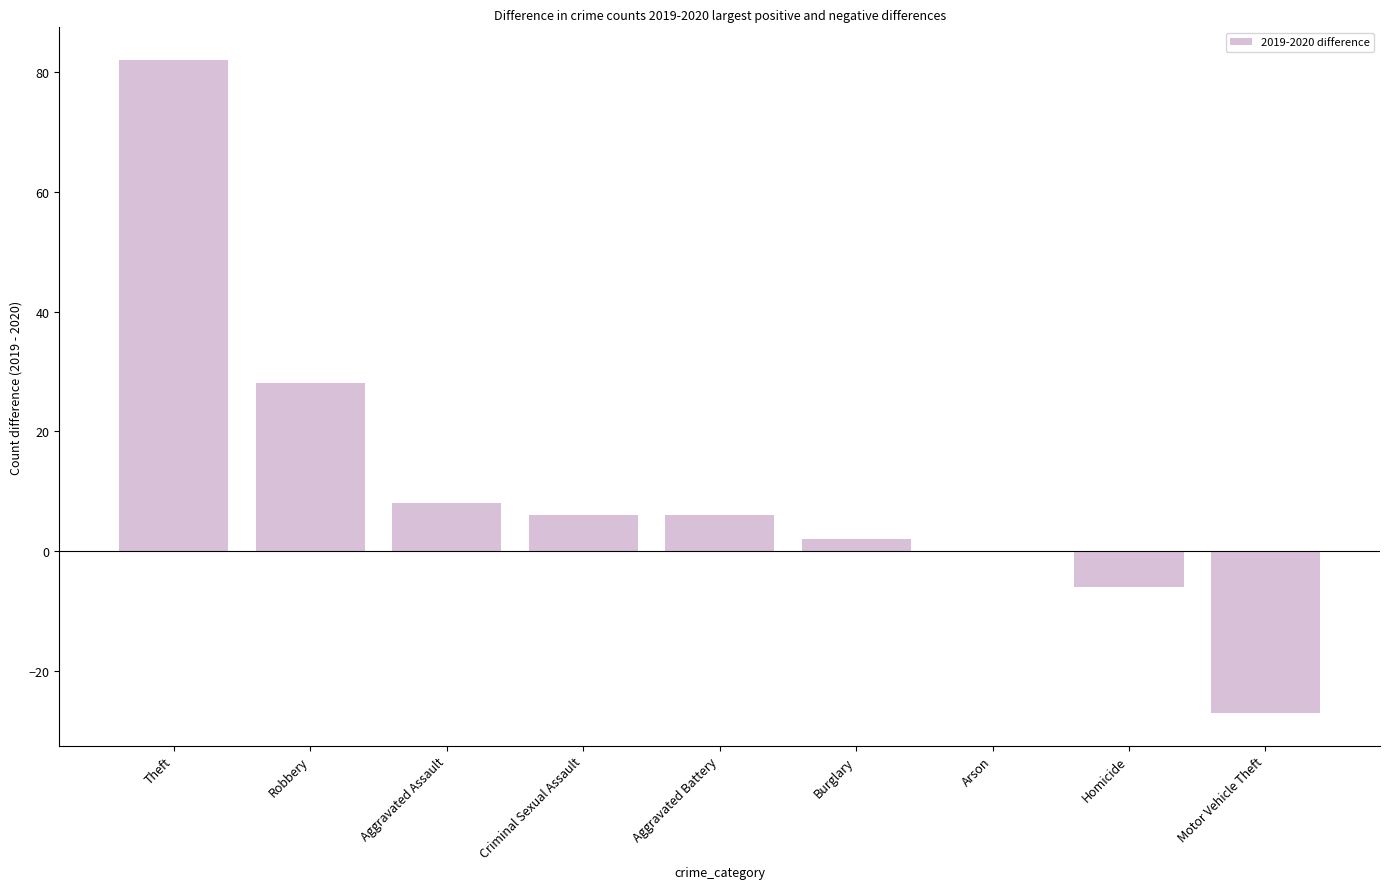

Reading left to right, transcribe all the data shown in this chart.

Theft=82	Robbery=28	Aggravated Assault=8	Criminal Sexual Assault=6	Aggravated Battery=6	Burglary=2	Arson=0	Homicide=-6	Motor Vehicle Theft=-27